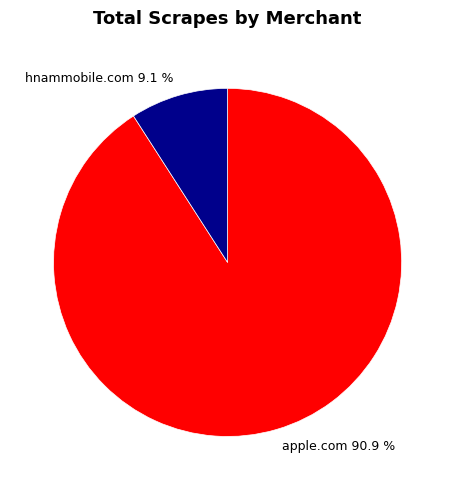

True or false: hnammobile.com accounts for 1% of the total.

False